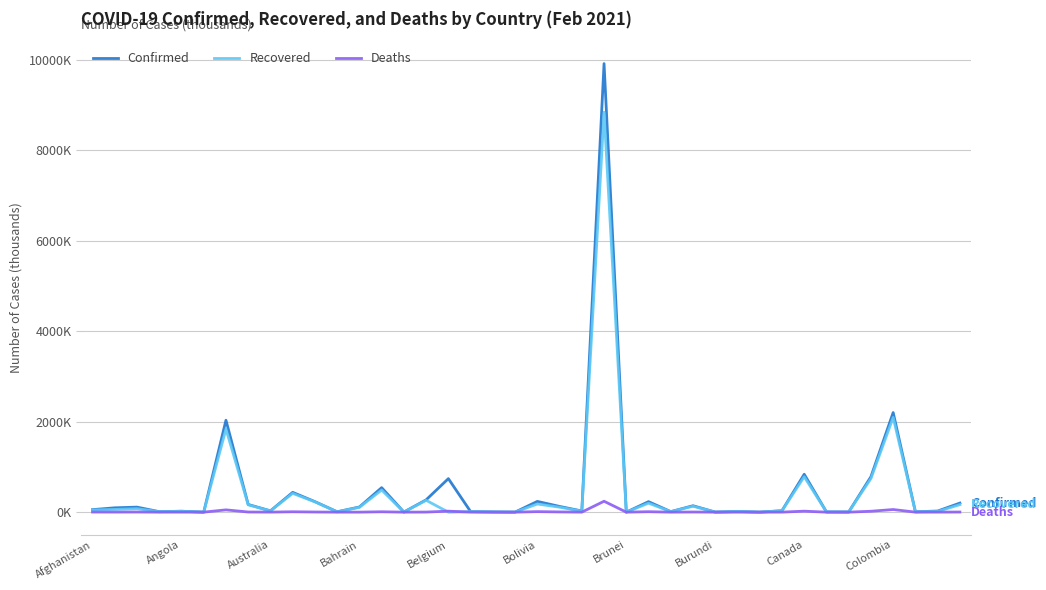

What are all the series names shown in the legend?

Confirmed, Recovered, Deaths